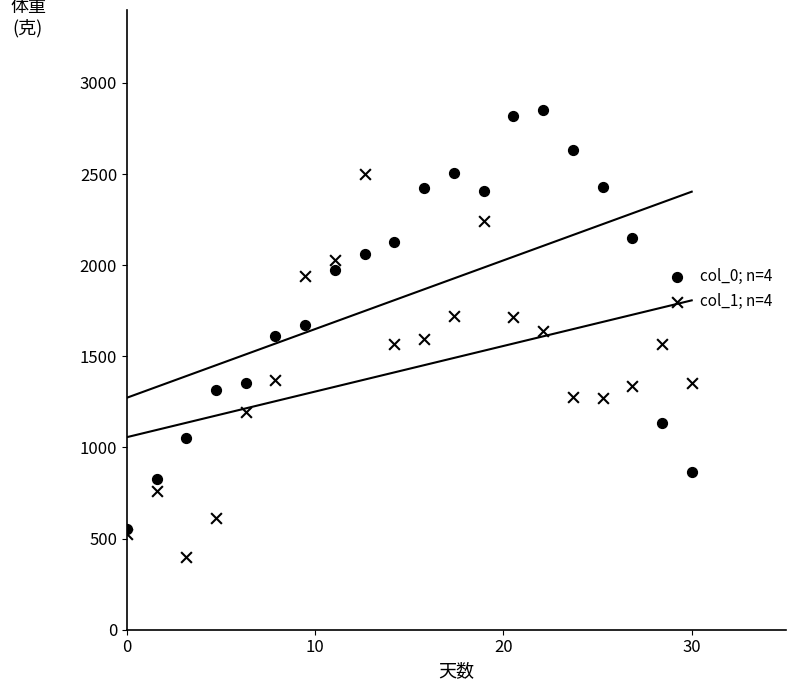

What are all the series names shown in the legend?

col_0; n=4, col_1; n=4